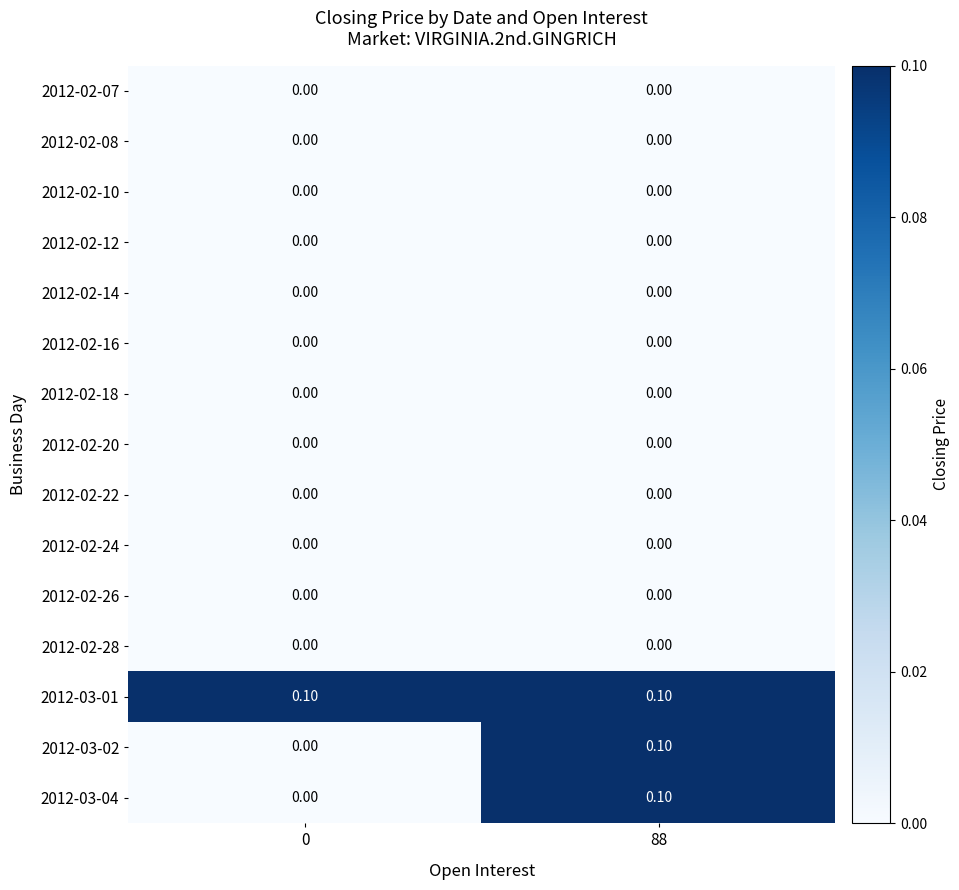

At which category is the sum across all series the highest?

88